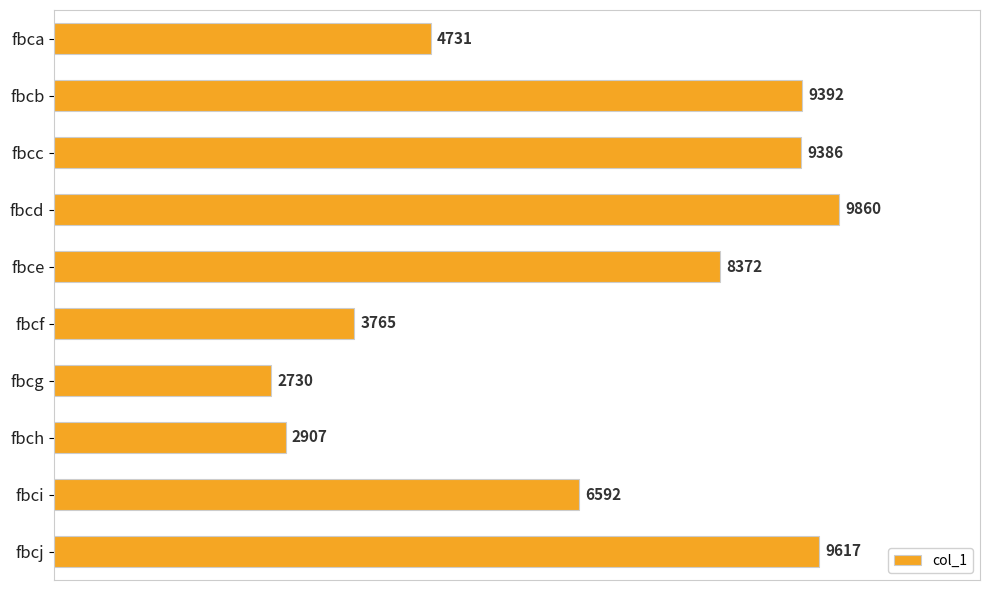

Reading top to bottom, list all the values displayed in this chart.

fbca=4731	fbcb=9392	fbcc=9386	fbcd=9860	fbce=8372	fbcf=3765	fbcg=2730	fbch=2907	fbci=6592	fbcj=9617